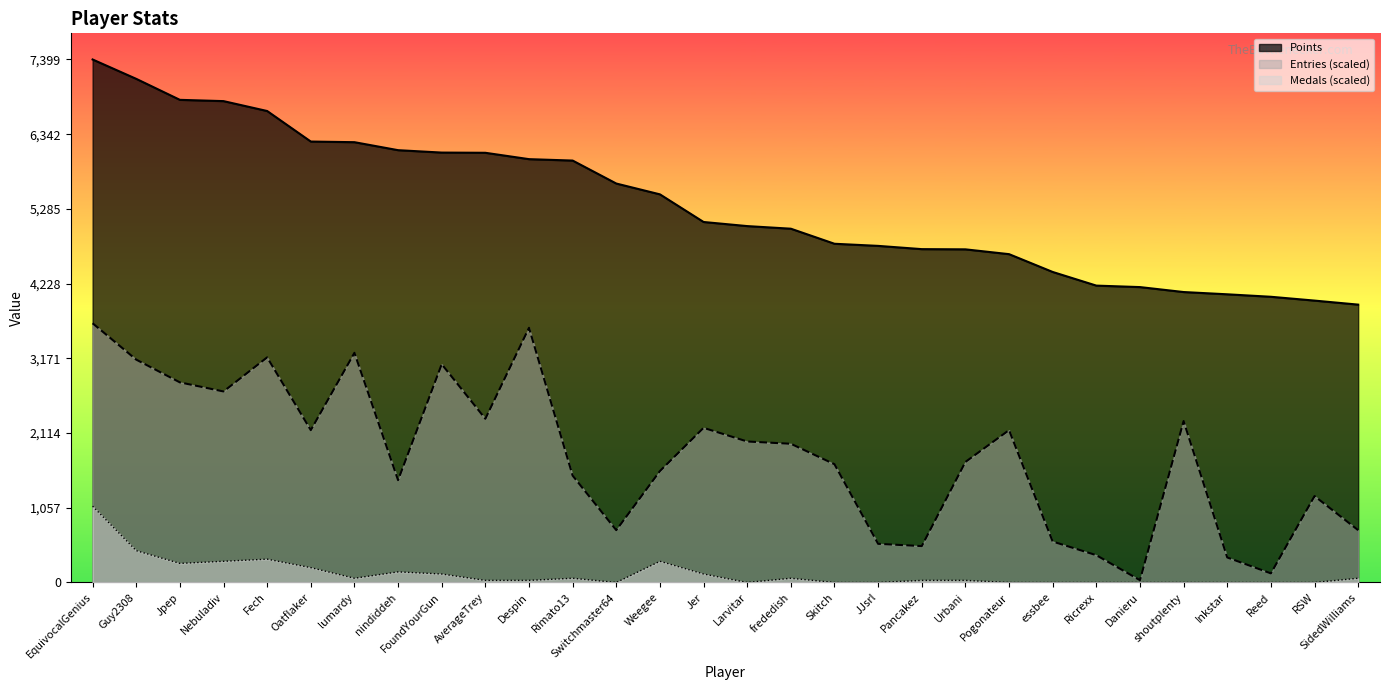

What are all the series names shown in the legend?

Points, Medals, Entries